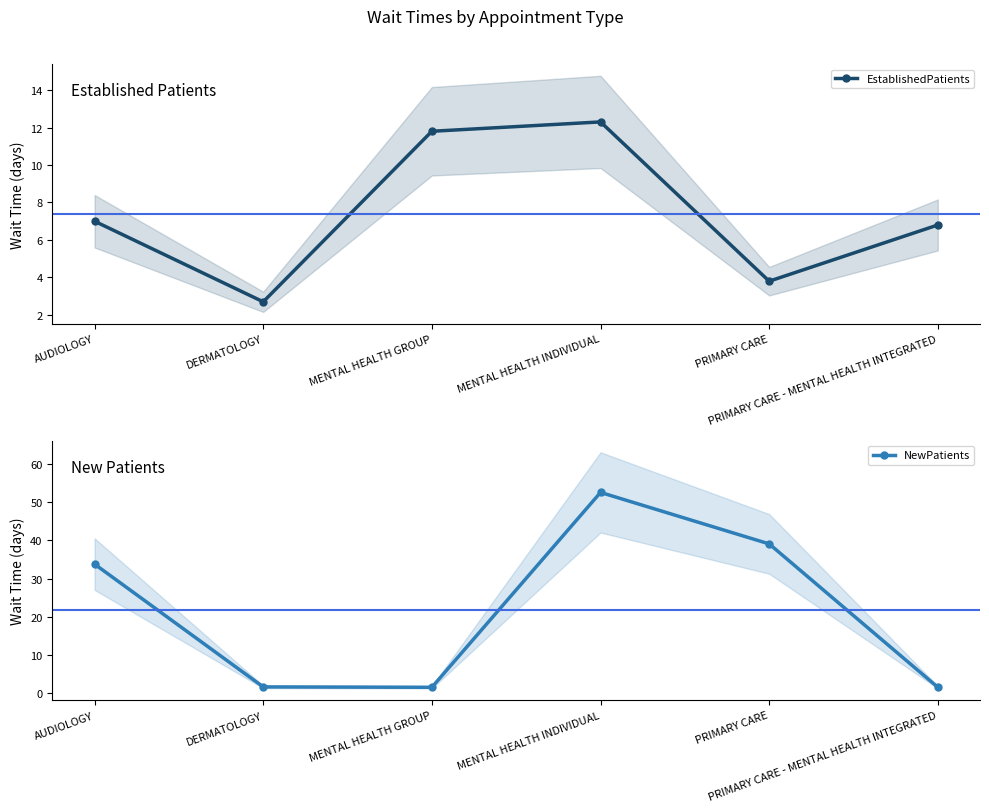

What value does the EstablishedPatients series have at MENTAL HEALTH INDIVIDUAL?

12.3